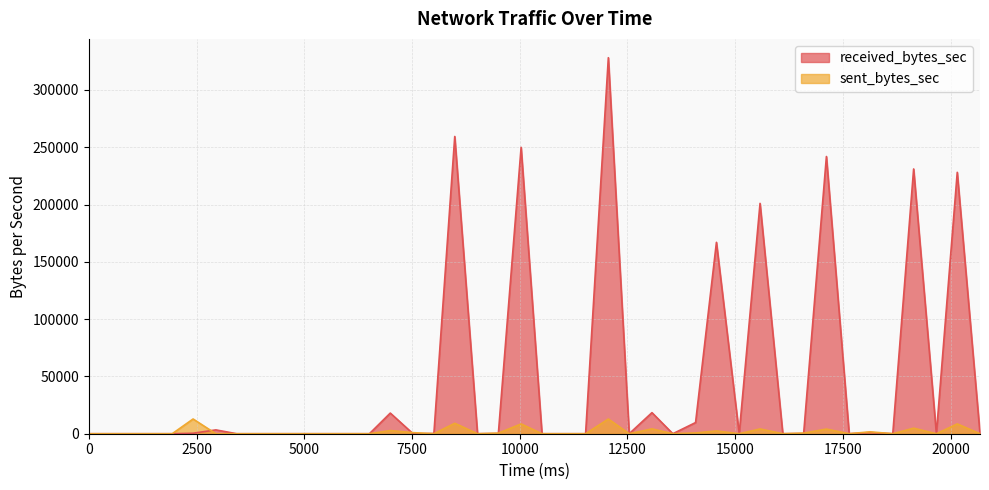

True or false: received_bytes_sec and sent_bytes_sec cross at least once.

True